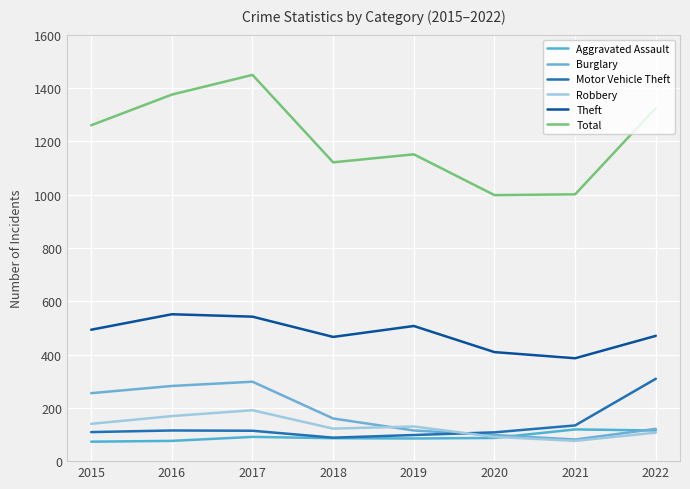

True or false: Theft and Aggravated Assault intersect in this chart.

False